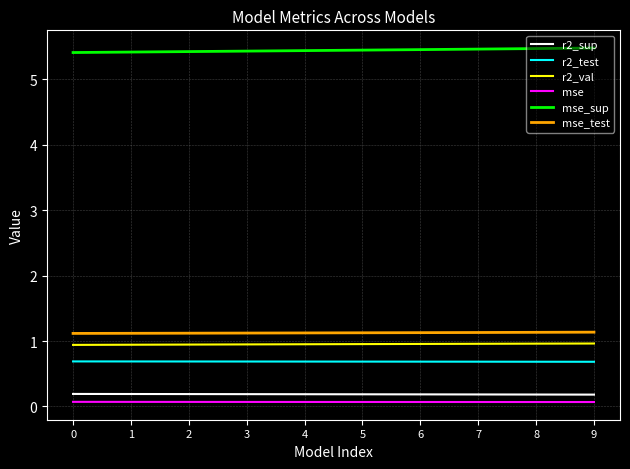

The value of mse_sup at 9 is 5.5. True or false?

True